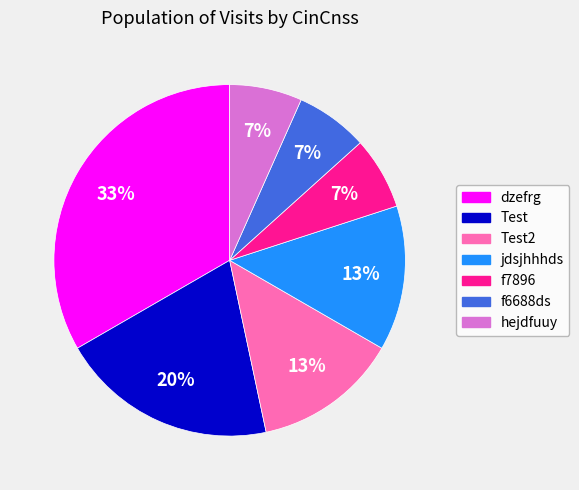

Between jdsjhhhds and f7896, which is larger?

jdsjhhhds